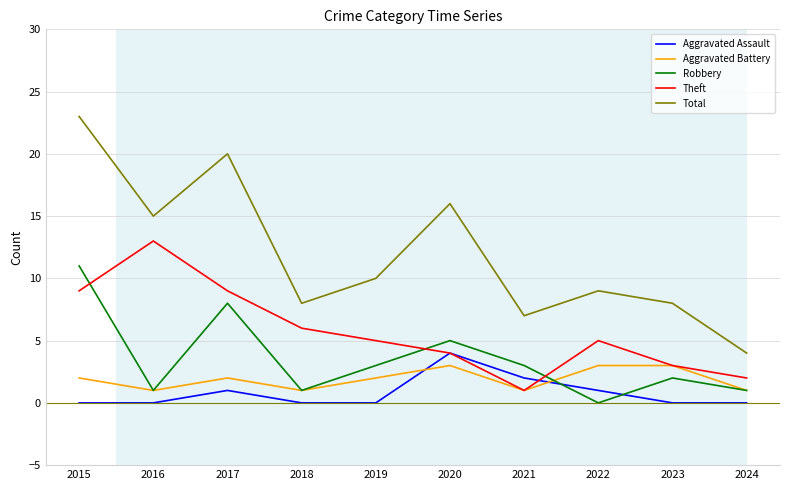

True or false: Theft has more than 1 interior local peaks.

True